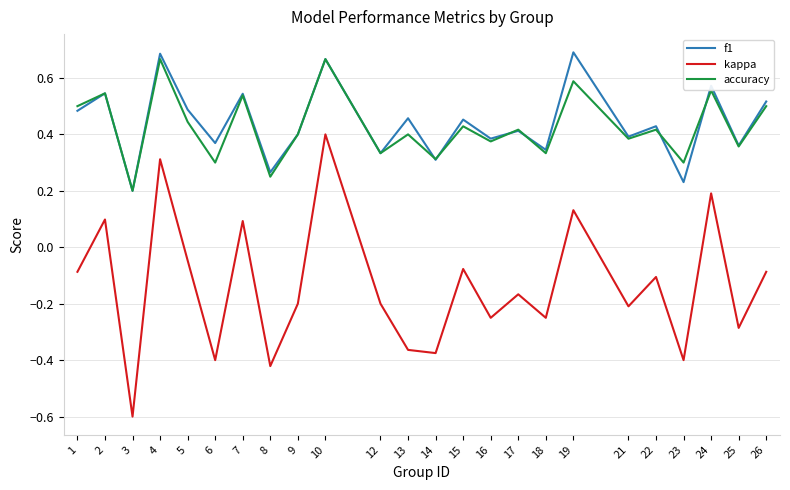

Is it true that f1 equals 0.6 at 24?

True